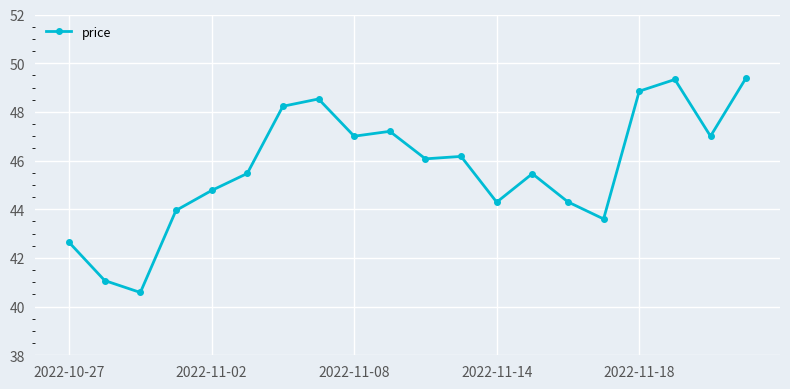

True or false: the data has more than 1 interior local peaks.

True